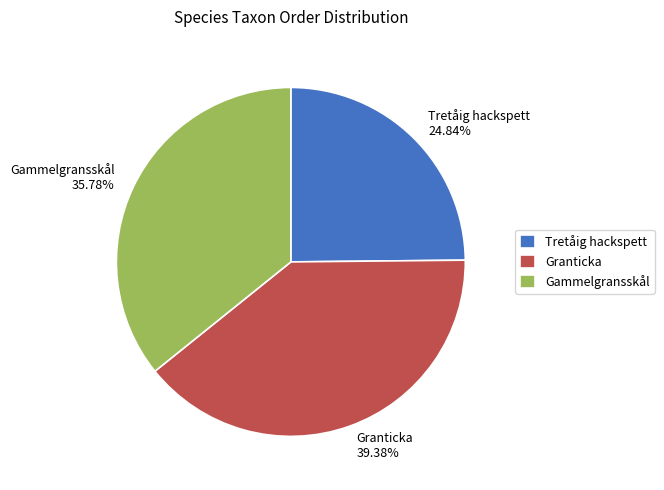

What is the largest slice in the pie chart?

Granticka